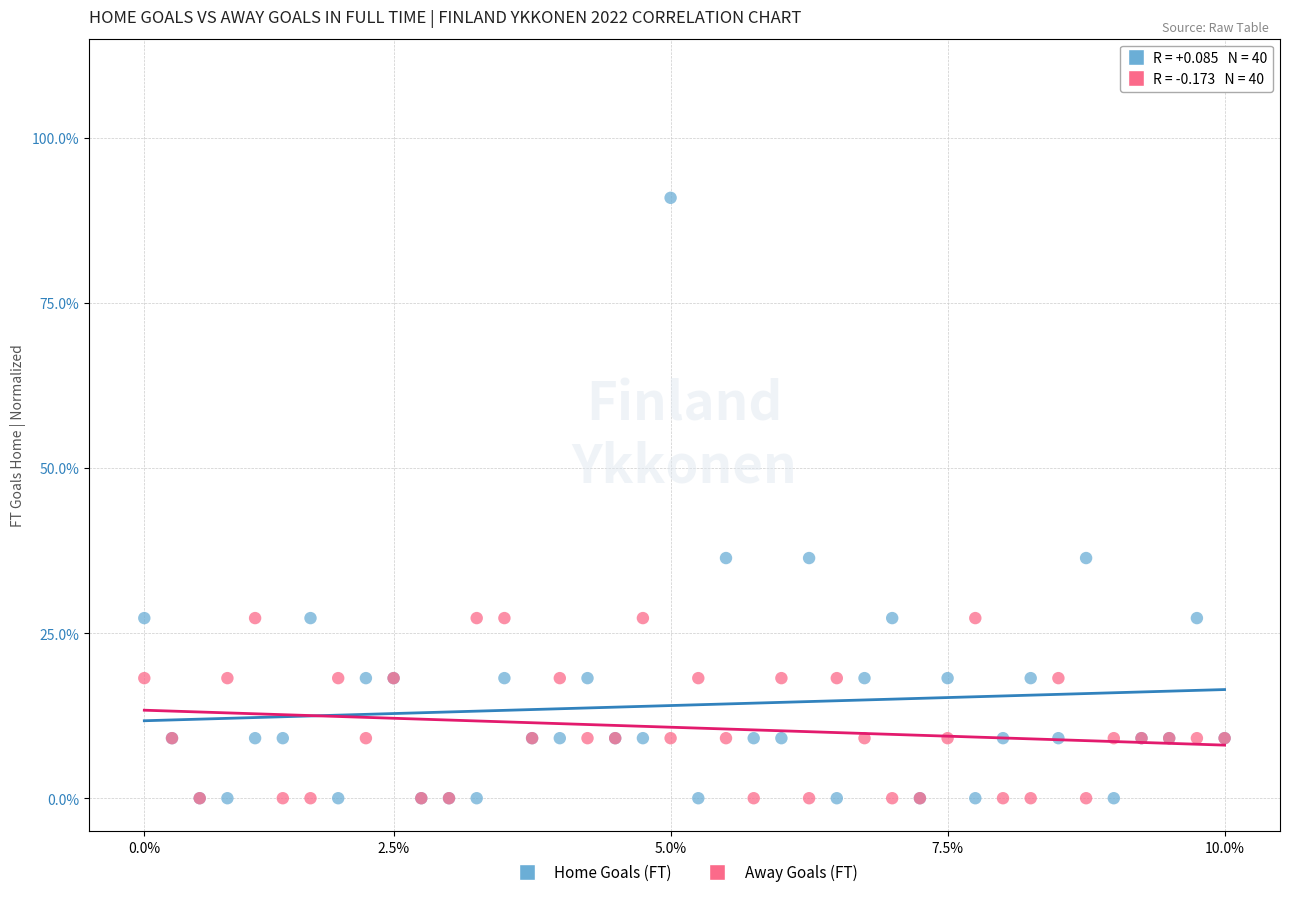

Which series contains the highest Y value?

Home Goals (FT)